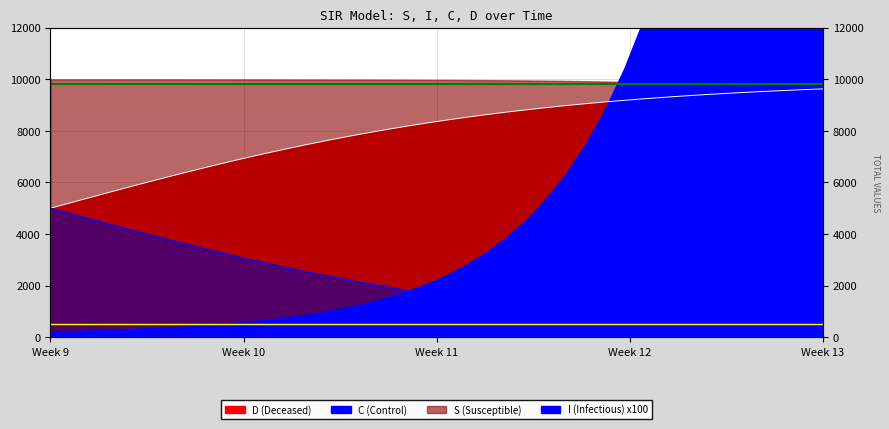

At how many categories does at least one series exceed 1267?

40